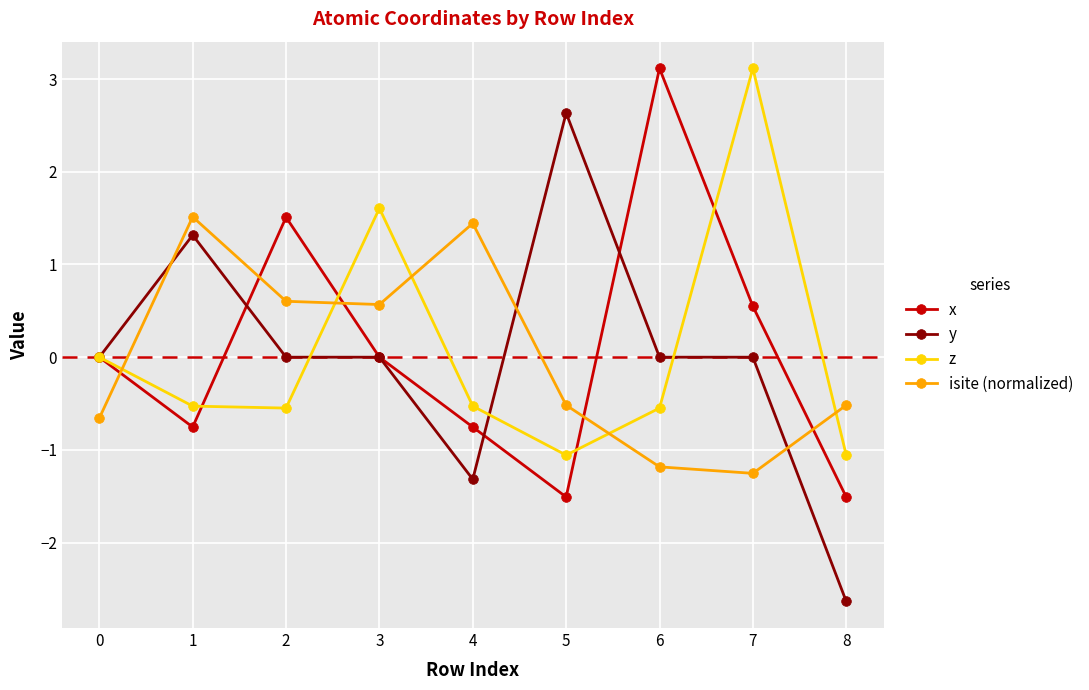

The value of isite (normalized) at 7 is -1.3. True or false?

True